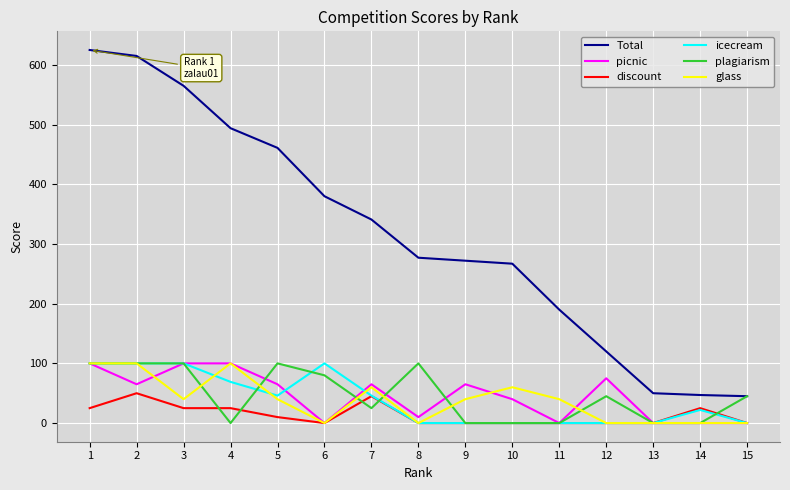

Is this an area chart (filled region under the line)?

No